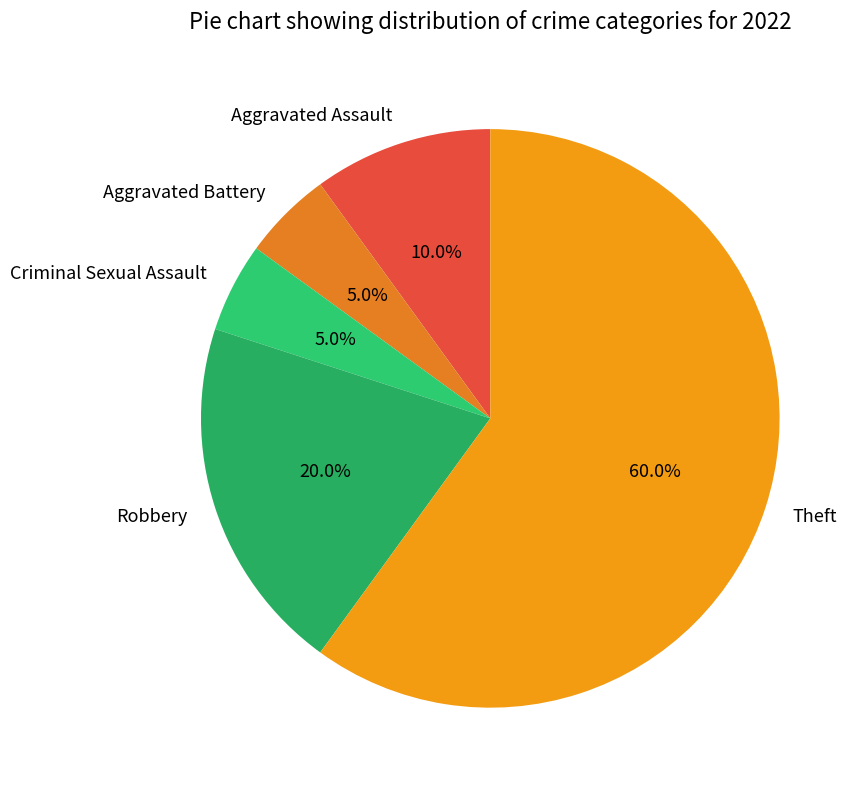

Is it true that Aggravated Battery is 5% of the pie?

True